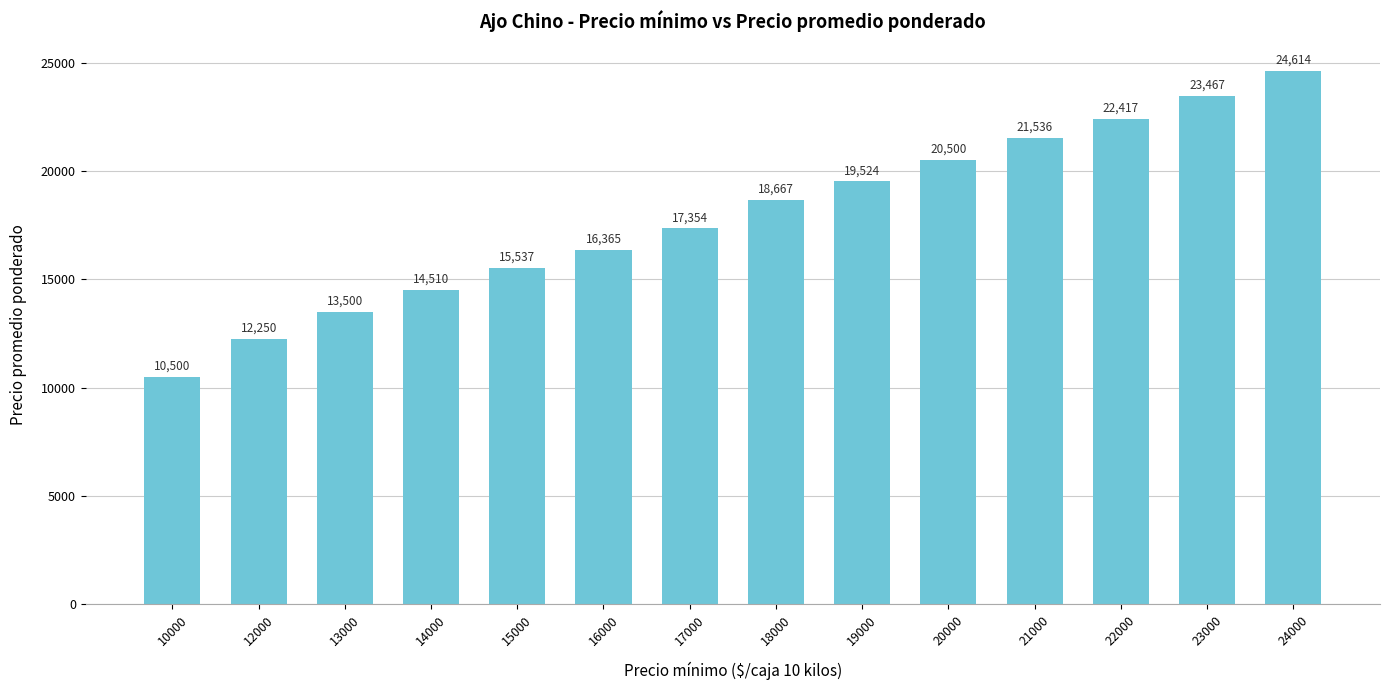

List the labels in order of value, smallest first.

10000, 12000, 13000, 14000, 15000, 16000, 17000, 18000, 19000, 20000, 21000, 22000, 23000, 24000